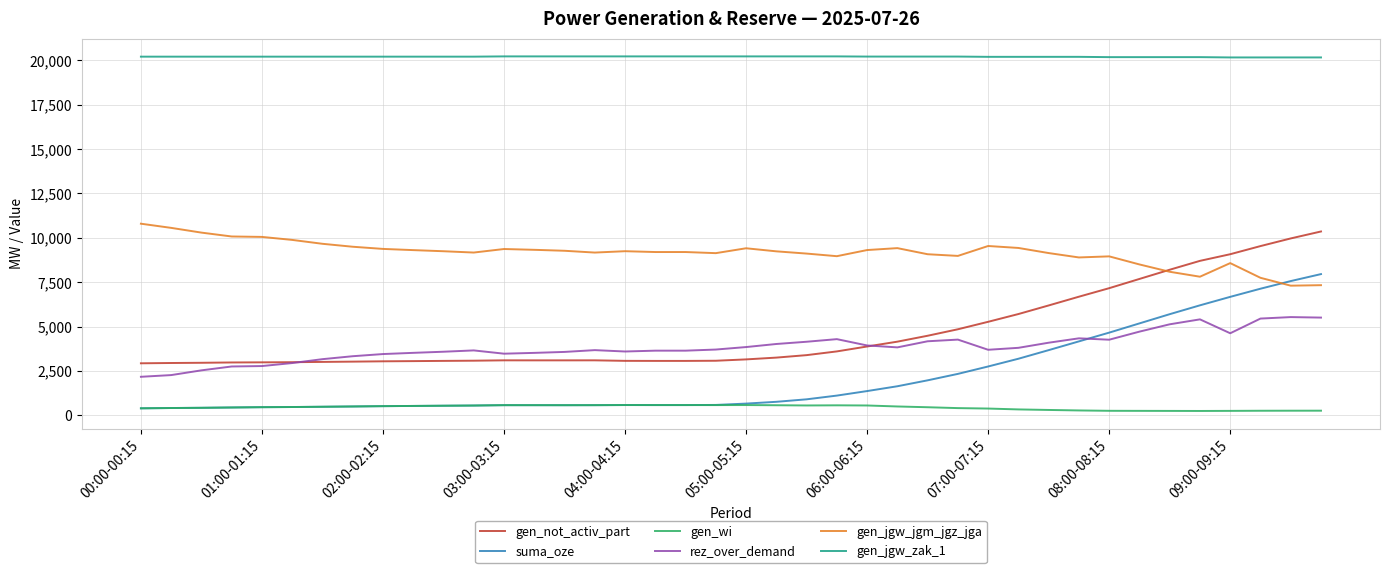

Which series has the largest range (max minus min)?

suma_oze